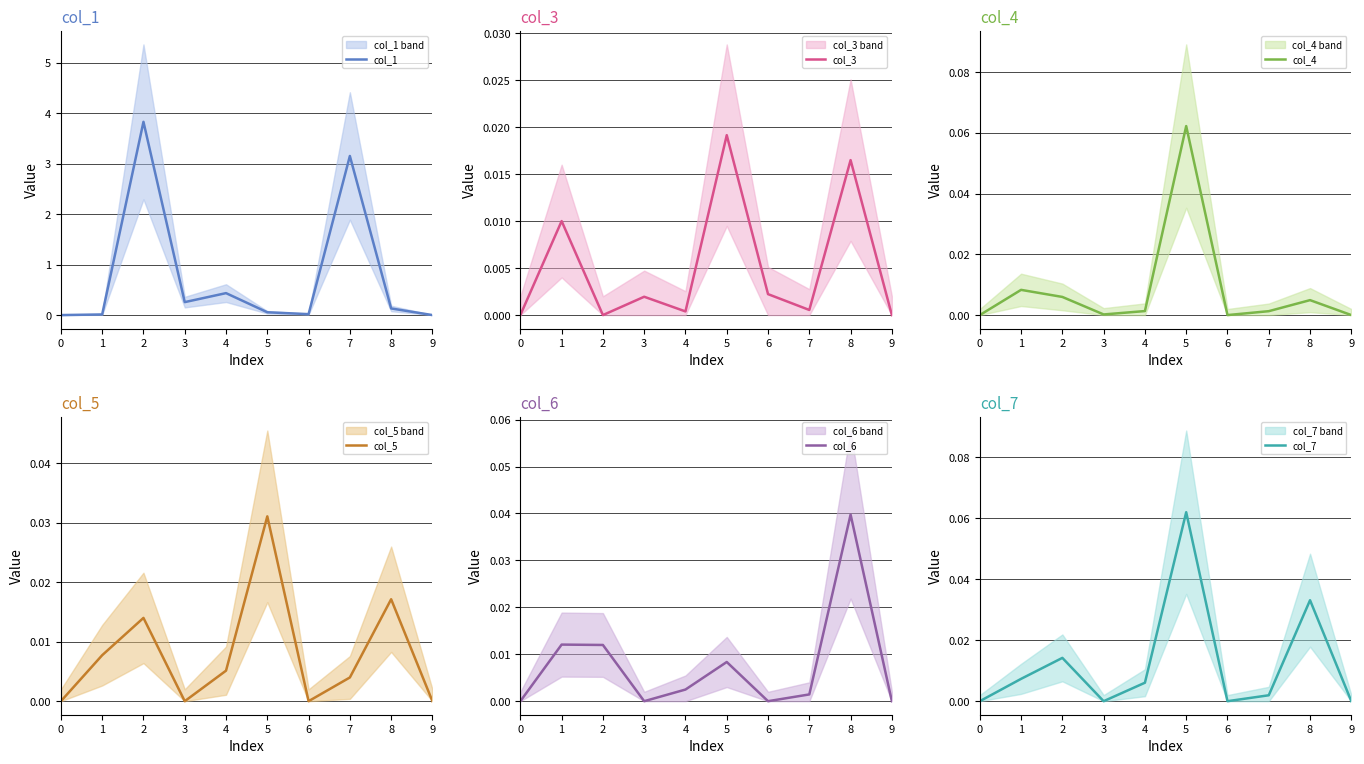

Which series has the largest total across all categories?

col_1